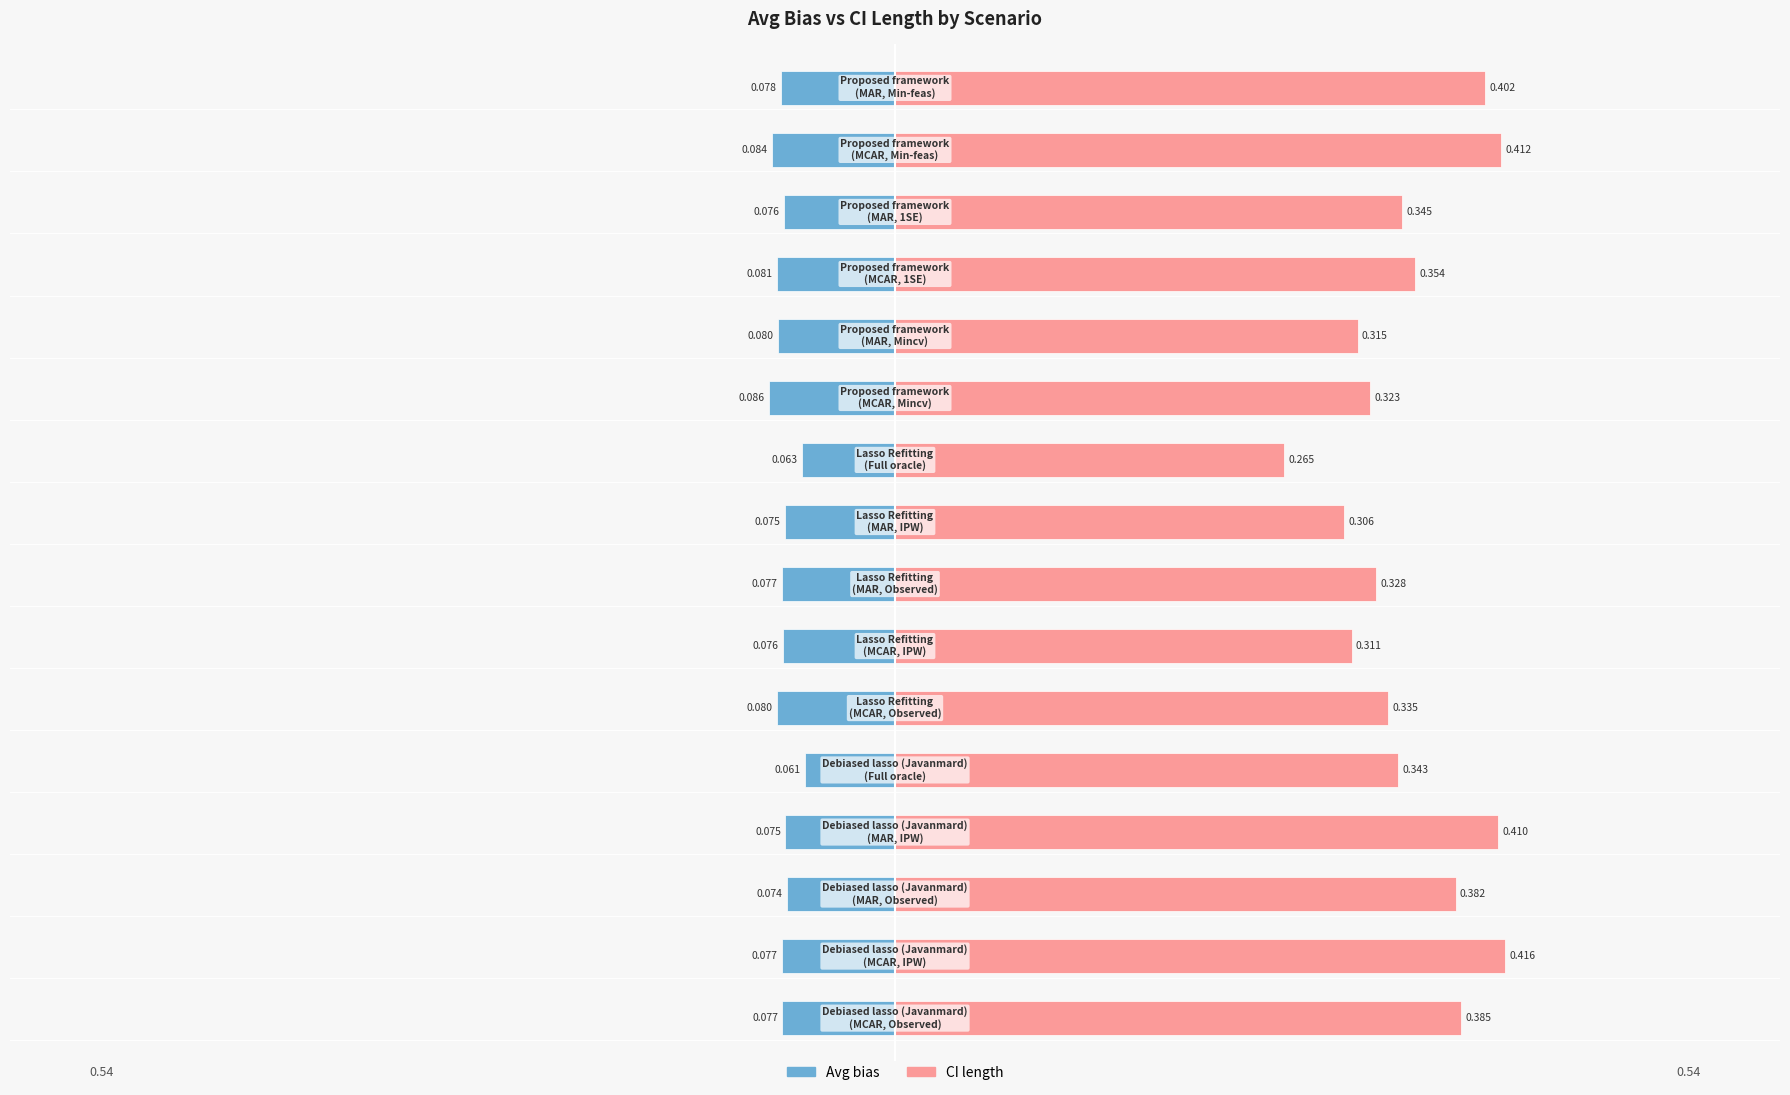

What are all the series names shown in the legend?

Avg bias, CI length